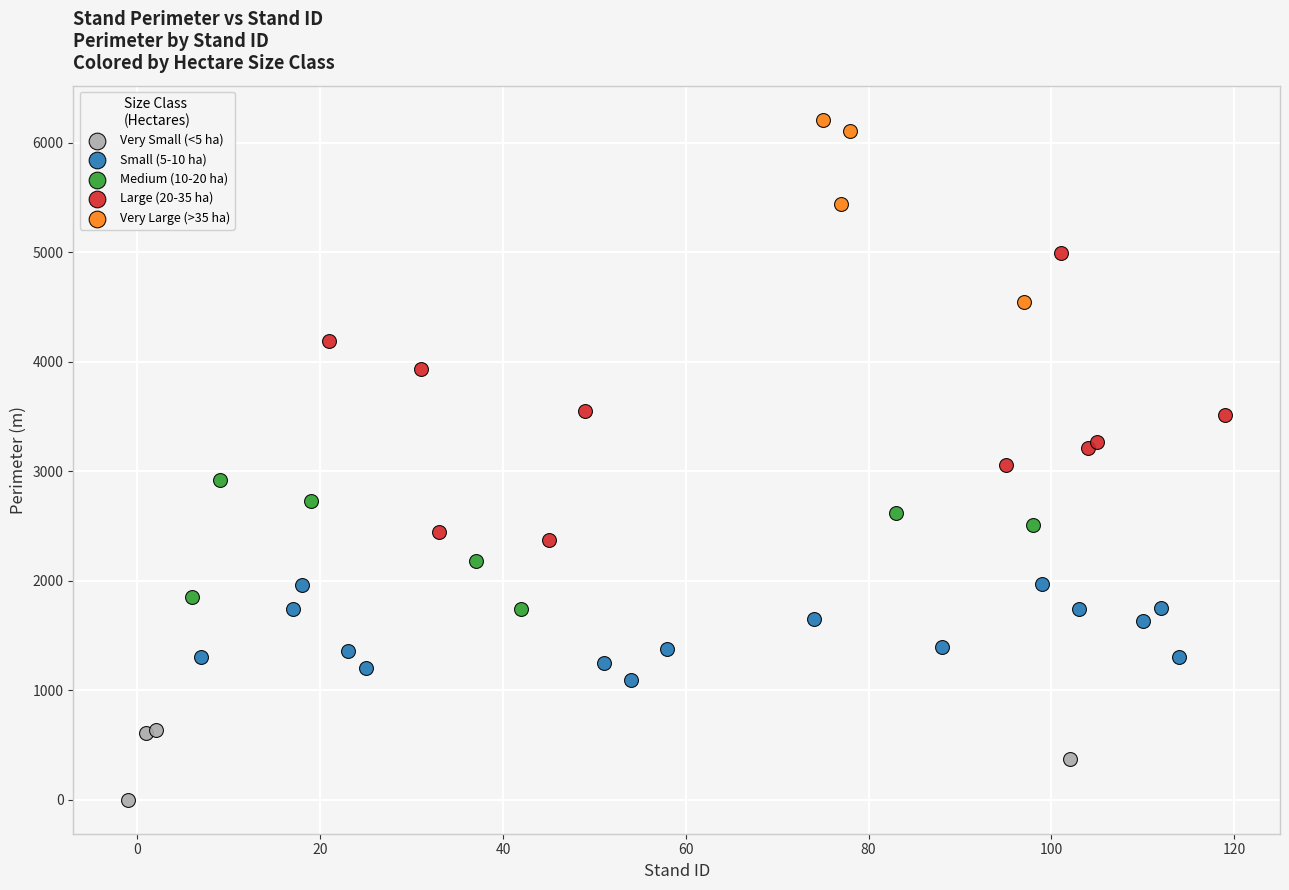

Which series has the largest Y range (max minus min)?

Large (20-35 ha)